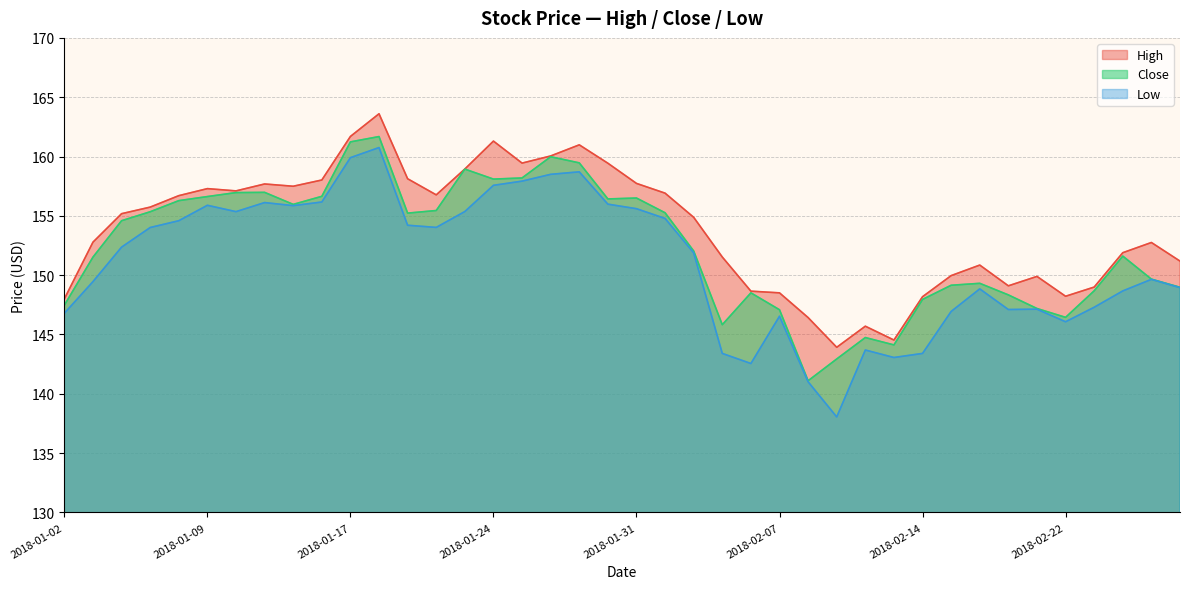

True or false: Close and High intersect in this chart.

False